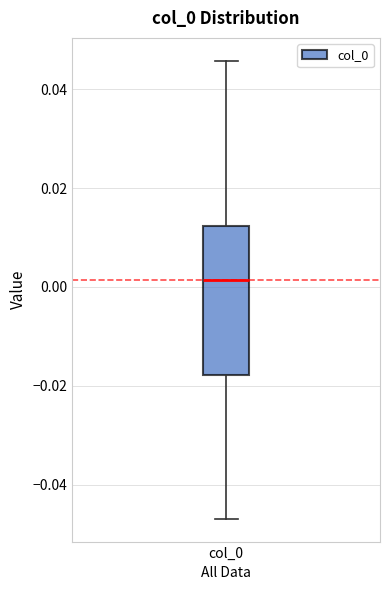

Read this box plot against the y-axis: the position of the median line, the range covered by the box, and the ends of both whiskers. The values are not printed on the chart, so give them approximately, as read against the axis.

median 0.002, box -0.018 to 0.012, whiskers -0.046 to 0.046